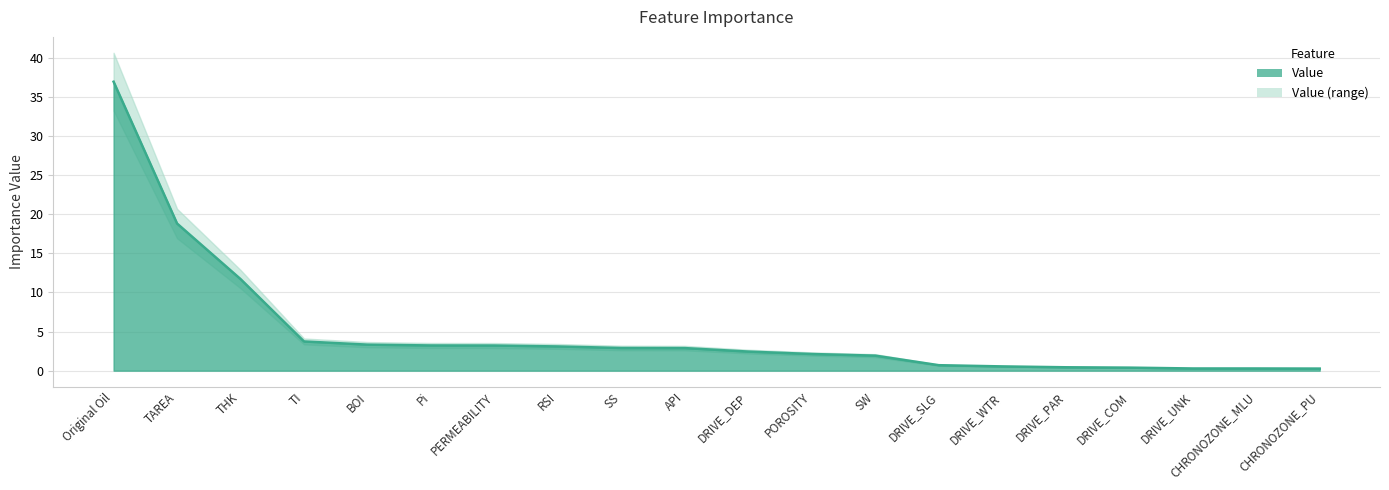

Does the chart have visible grid lines?

Yes